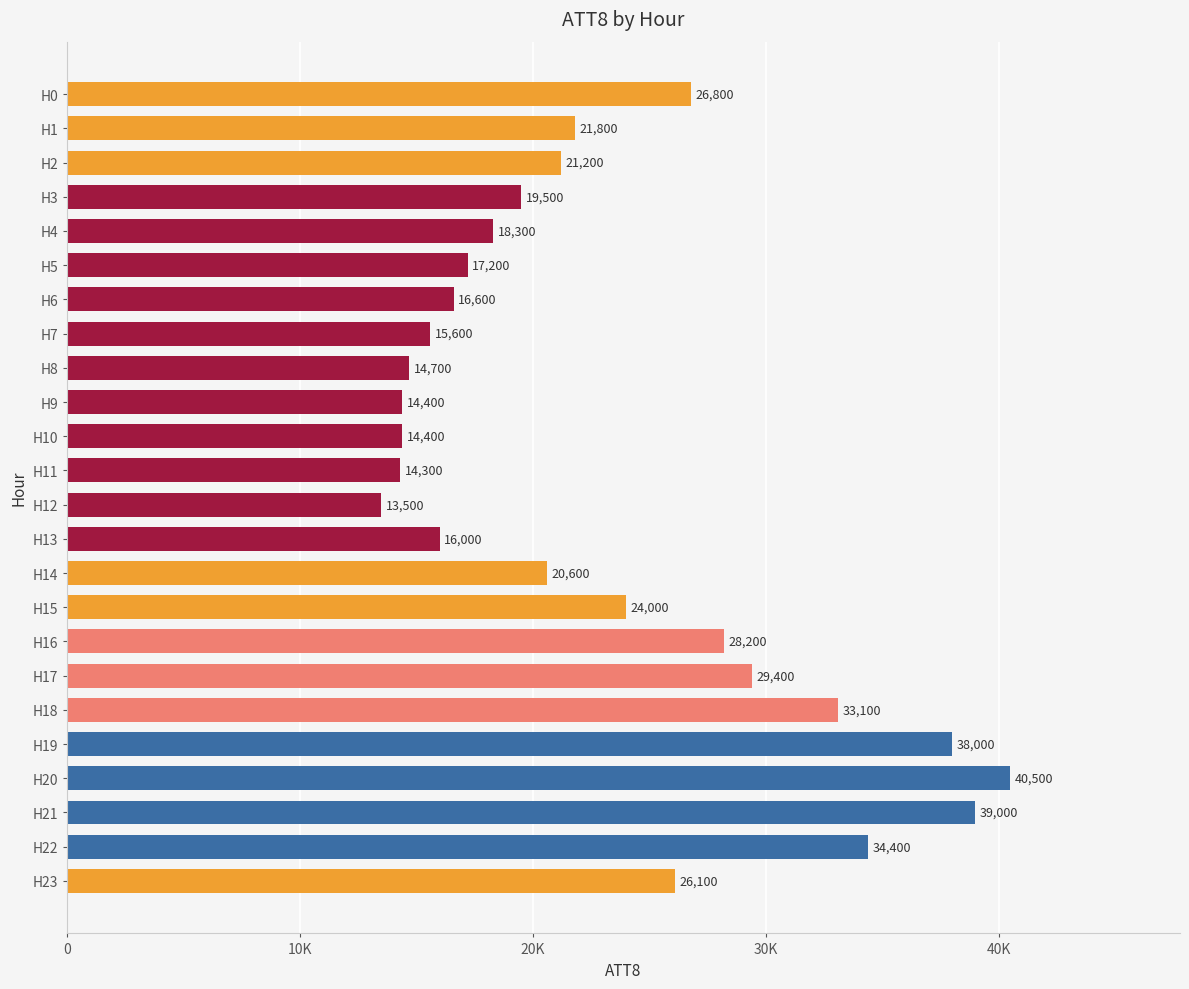

What is the difference between the second highest and minimum values?

25500